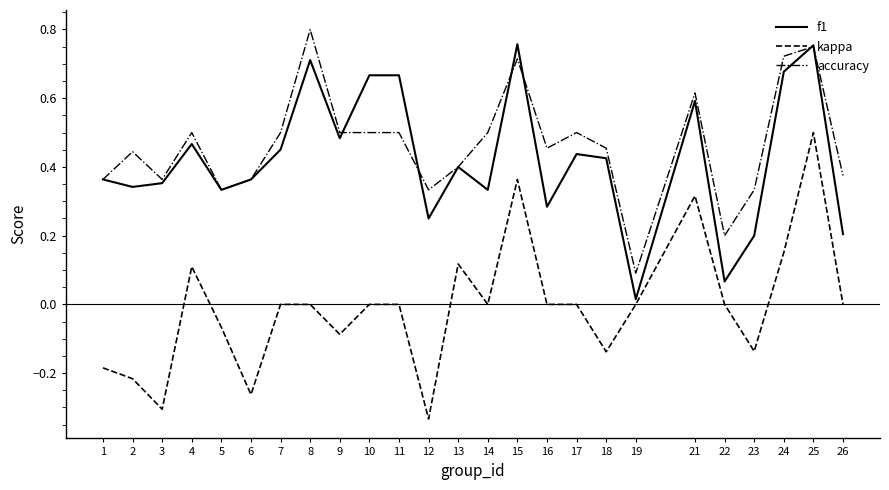

Where is the first local maximum for f1?

4